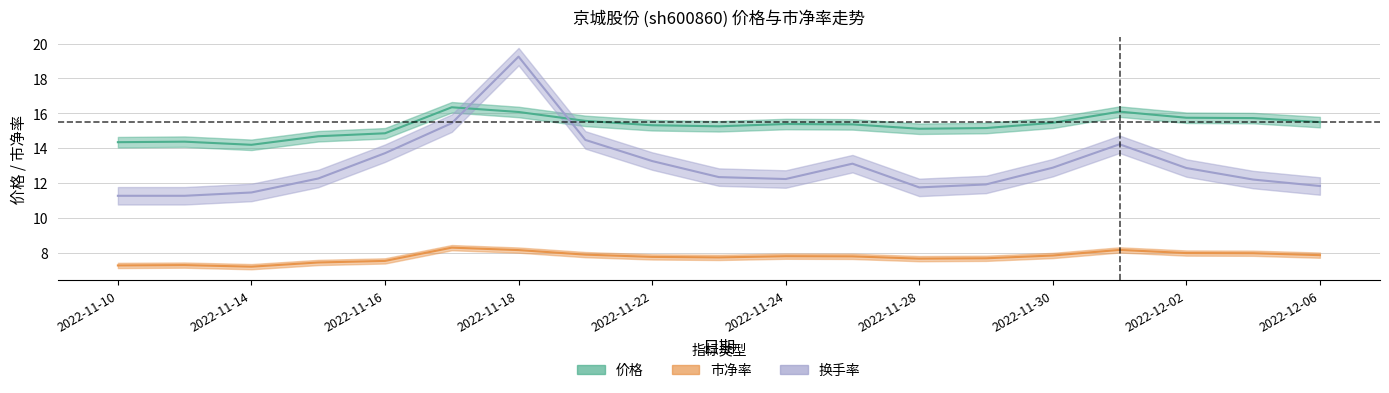

Rank the categories by 价格 value from lowest to highest.

2022-11-14, 2022-11-10, 2022-11-11, 2022-11-15, 2022-11-16, 2022-11-28, 2022-11-29, 2022-11-23, 2022-11-22, 2022-11-25, 2022-11-24, 2022-11-30, 2022-12-06, 2022-11-21, 2022-12-05, 2022-12-02, 2022-11-18, 2022-12-01, 2022-11-17